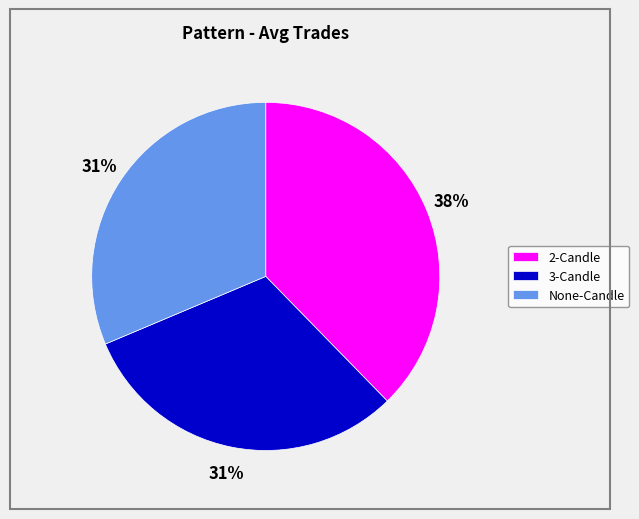

To the nearest percent, what is the combined percentage of None-Candle and 2-Candle?

69%